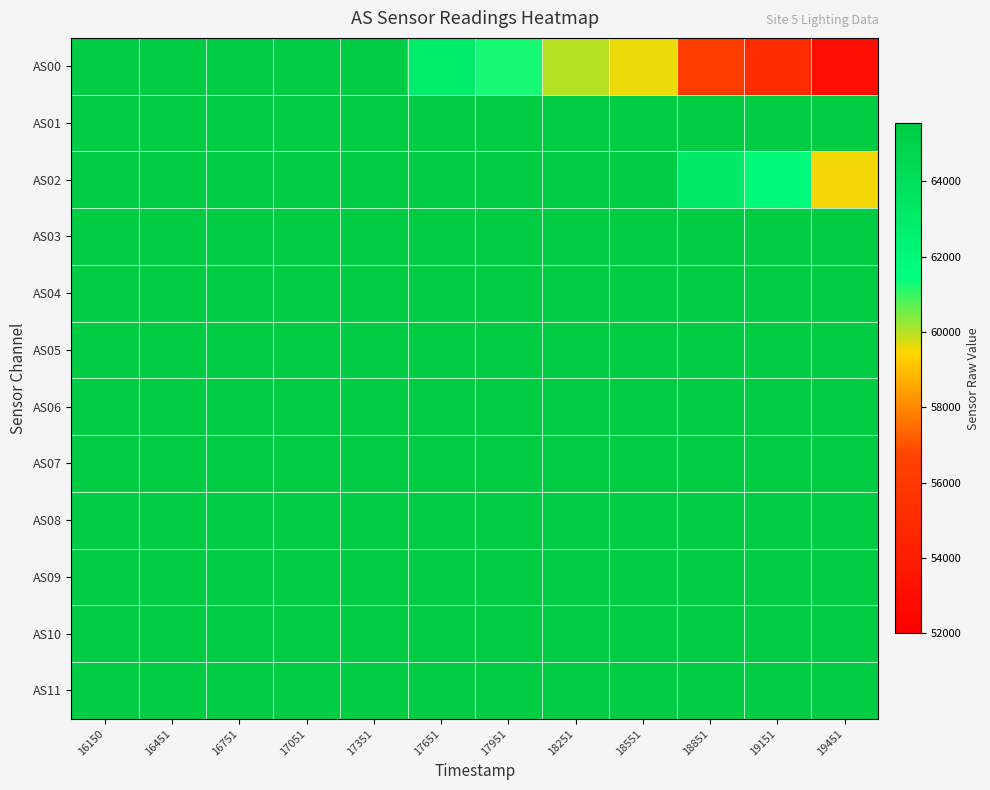

Which has a higher value, 19451 or 18251?

18251